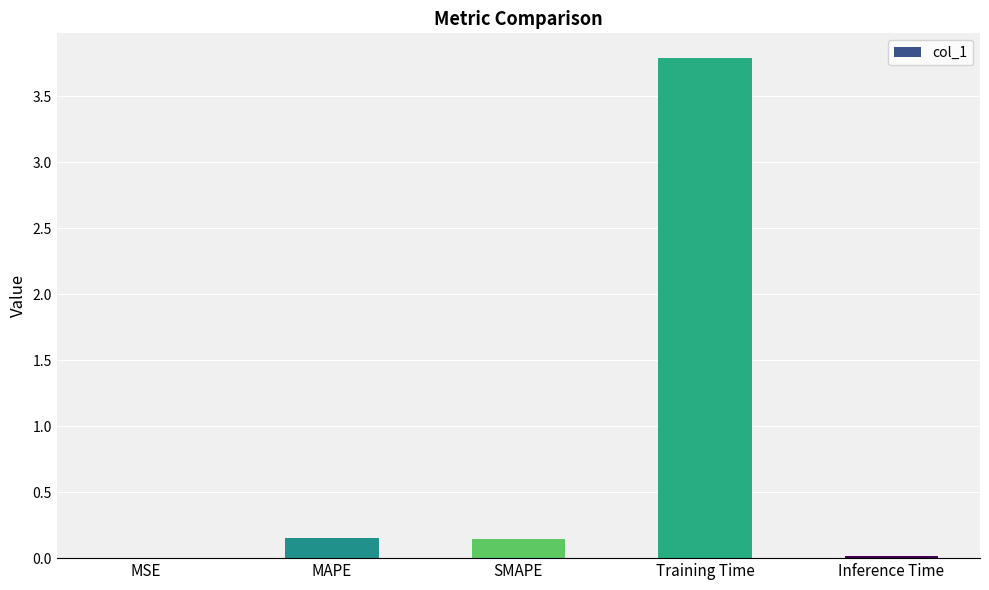

At which category does the chart reach its peak across all series?

Training Time